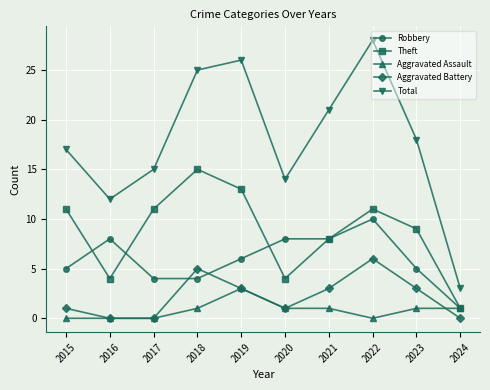

What is the value of the Robbery point at the 1st from the left?

5